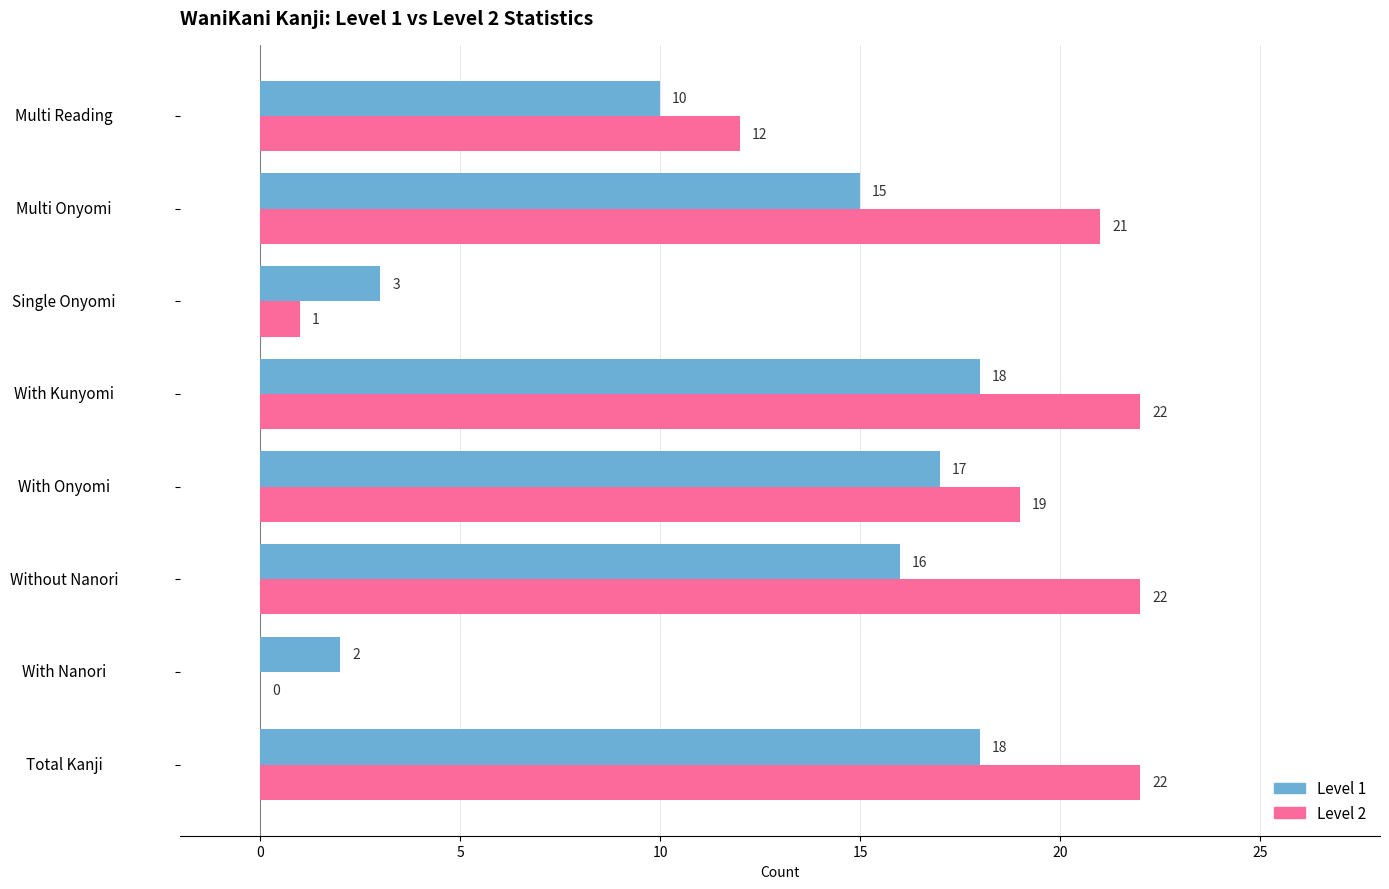

What is the maximum value for Level 2?

22